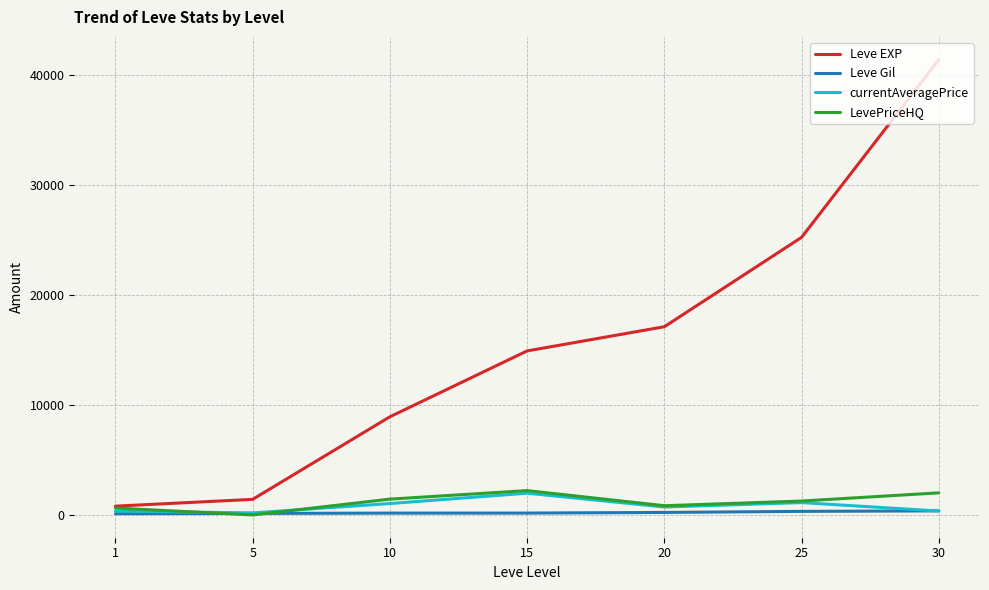

Which series has the largest total across all categories?

Leve EXP